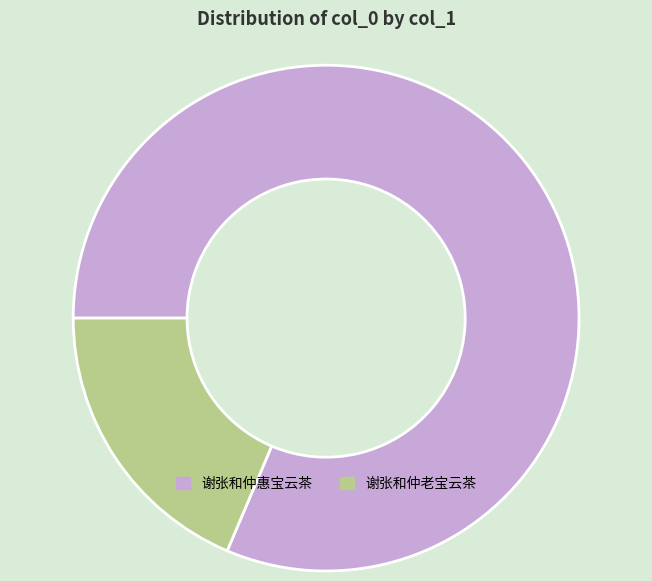

How many slices are in this pie chart?

2